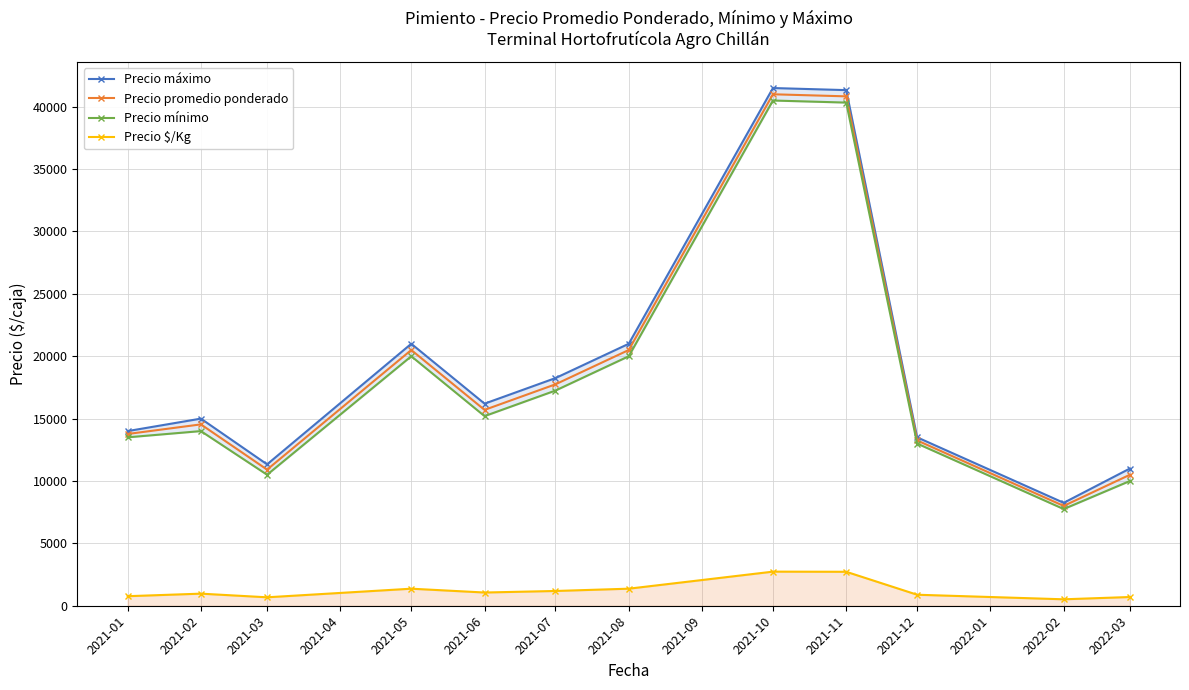

What is the value of the Precio máximo point at the 11th from the left?

8250.0